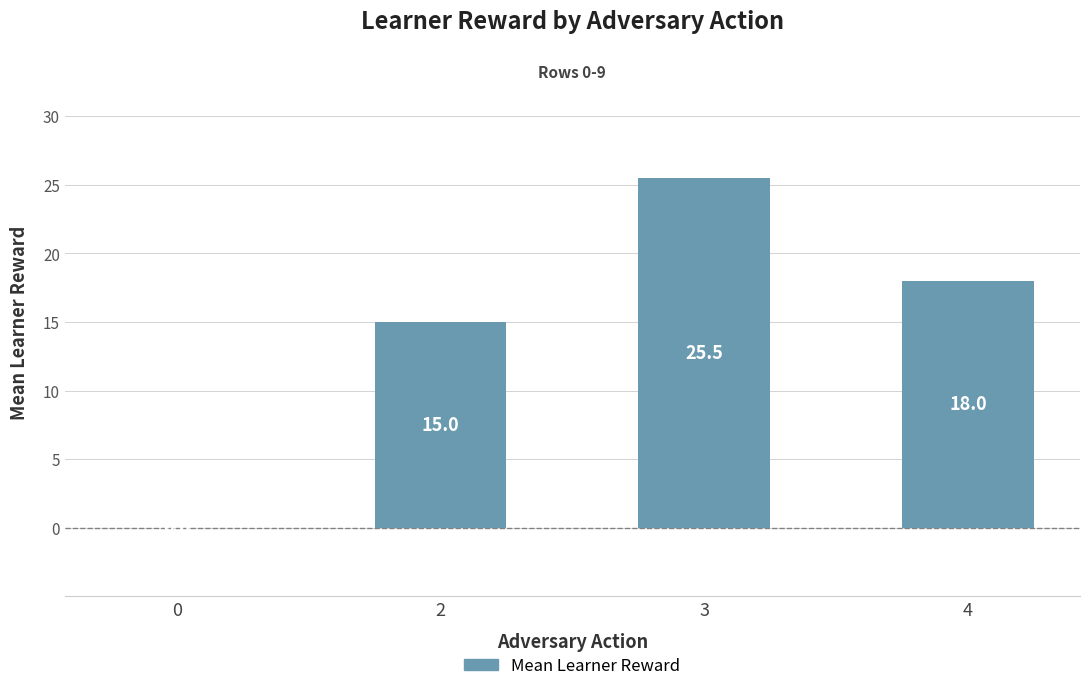

How many distinct data groups are displayed?

1